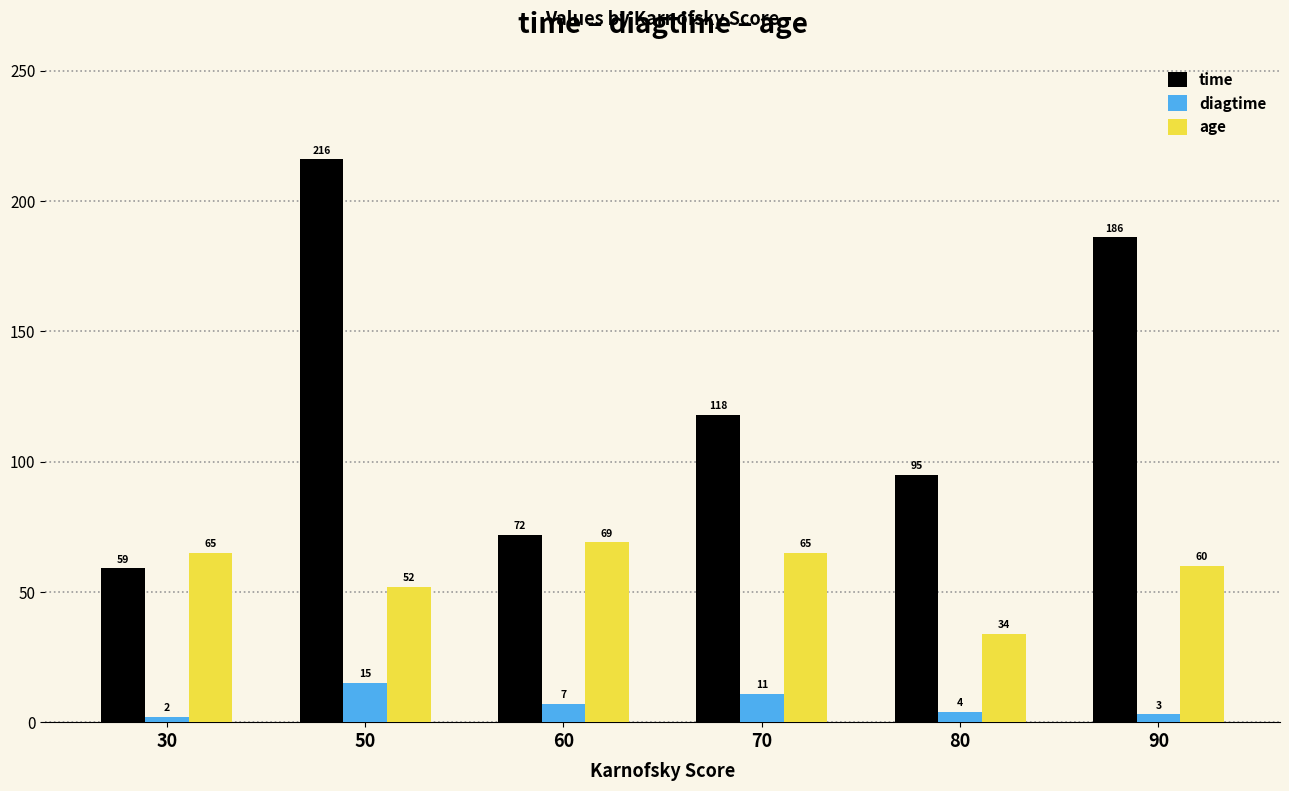

How many bars are there in each group?

3